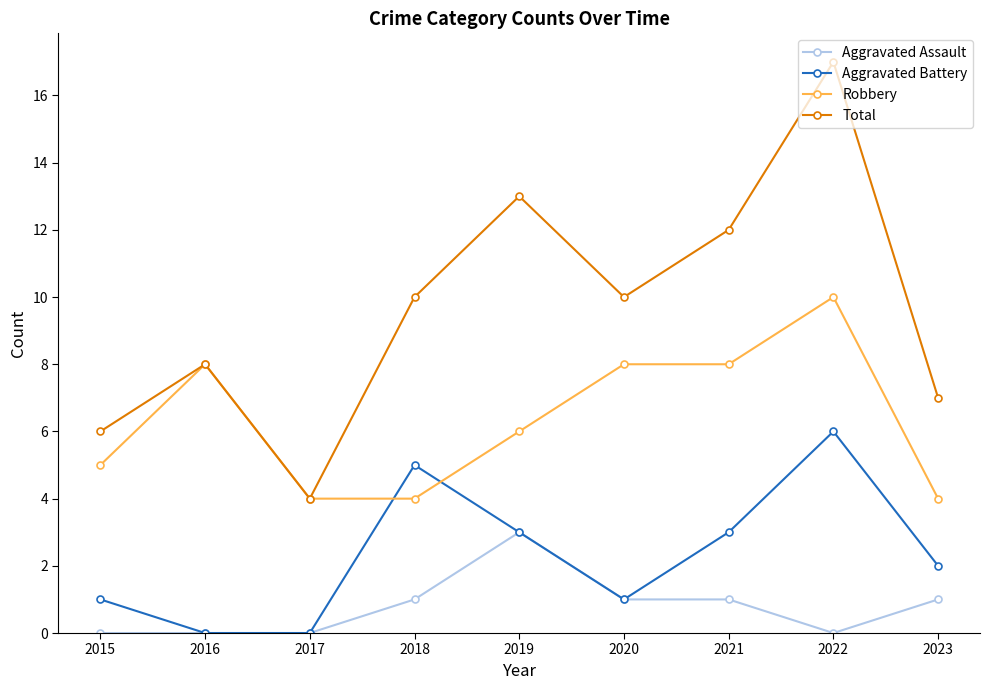

What is the difference between the Aggravated Battery values at 2021 and 2016?

3